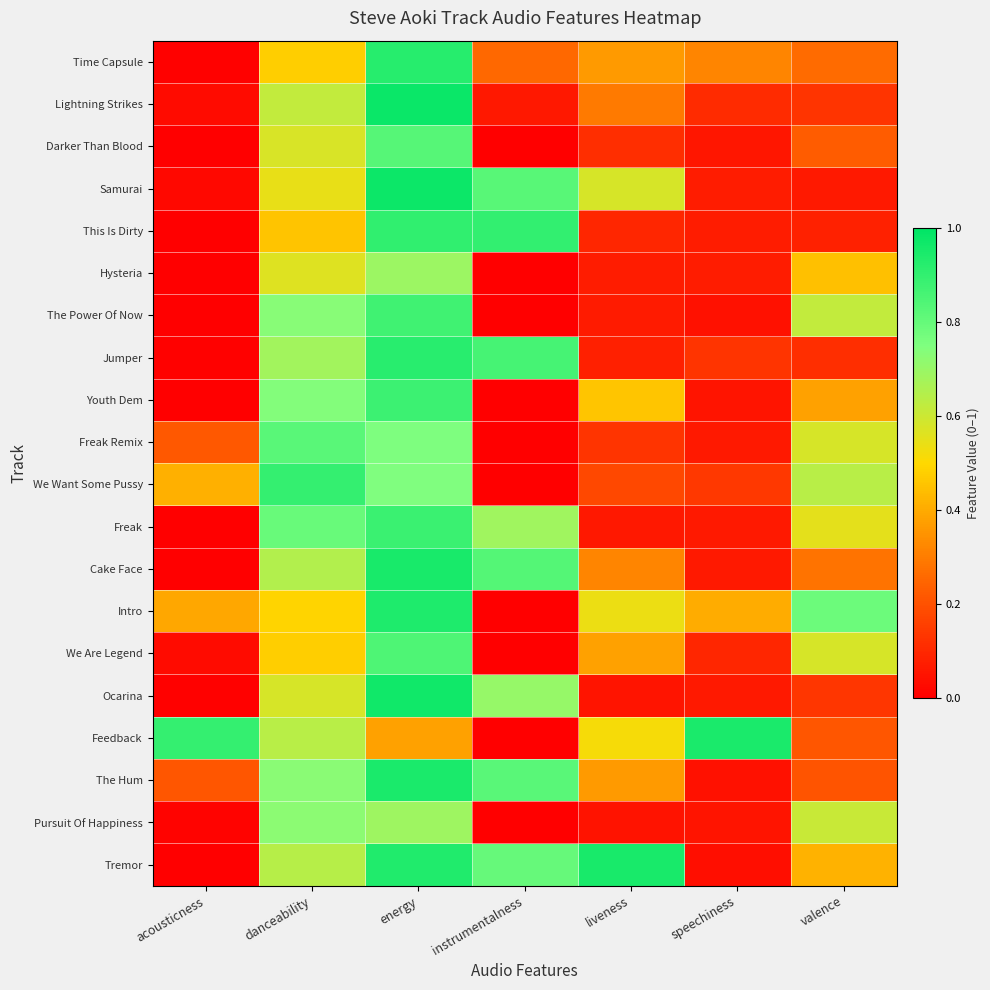

Reading right to left, extract all data points from this chart.

Time Capsule: valence=0.3	speechiness=0.3	liveness=0.4	instrumentalness=0.3	energy=0.9	danceability=0.5	acousticness=0.0
Lightning Strikes: valence=0.1	speechiness=0.1	liveness=0.3	instrumentalness=0.1	energy=1.0	danceability=0.6	acousticness=0.0
Darker Than Blood: valence=0.2	speechiness=0.1	liveness=0.1	instrumentalness=0.0	energy=0.8	danceability=0.6	acousticness=0.0
Samurai: valence=0.1	speechiness=0.1	liveness=0.6	instrumentalness=0.8	energy=1.0	danceability=0.5	acousticness=0.0
This Is Dirty: valence=0.1	speechiness=0.1	liveness=0.1	instrumentalness=0.9	energy=0.9	danceability=0.5	acousticness=0.0
Hysteria: valence=0.4	speechiness=0.1	liveness=0.1	instrumentalness=0.0	energy=0.7	danceability=0.6	acousticness=0.0
The Power Of Now: valence=0.6	speechiness=0.0	liveness=0.1	instrumentalness=0.0	energy=0.9	danceability=0.7	acousticness=0.0
Jumper: valence=0.1	speechiness=0.1	liveness=0.1	instrumentalness=0.9	energy=0.9	danceability=0.7	acousticness=0.0
Youth Dem: valence=0.4	speechiness=0.1	liveness=0.5	instrumentalness=0.0	energy=0.9	danceability=0.7	acousticness=0.0
Freak Remix: valence=0.6	speechiness=0.1	liveness=0.1	instrumentalness=0.0	energy=0.8	danceability=0.8	acousticness=0.2
We Want Some Pussy: valence=0.6	speechiness=0.1	liveness=0.2	instrumentalness=0.0	energy=0.7	danceability=0.9	acousticness=0.4
Freak: valence=0.6	speechiness=0.1	liveness=0.1	instrumentalness=0.7	energy=0.9	danceability=0.8	acousticness=0.0
Cake Face: valence=0.3	speechiness=0.1	liveness=0.3	instrumentalness=0.8	energy=0.9	danceability=0.7	acousticness=0.0
Intro: valence=0.8	speechiness=0.4	liveness=0.5	instrumentalness=0.0	energy=0.9	danceability=0.5	acousticness=0.4
We Are Legend: valence=0.6	speechiness=0.1	liveness=0.4	instrumentalness=0.0	energy=0.8	danceability=0.5	acousticness=0.0
Ocarina: valence=0.1	speechiness=0.1	liveness=0.1	instrumentalness=0.7	energy=1.0	danceability=0.6	acousticness=0.0
Feedback: valence=0.2	speechiness=0.9	liveness=0.5	instrumentalness=0.0	energy=0.4	danceability=0.6	acousticness=0.9
The Hum: valence=0.2	speechiness=0.0	liveness=0.4	instrumentalness=0.8	energy=0.9	danceability=0.7	acousticness=0.2
Pursuit Of Happiness: valence=0.6	speechiness=0.1	liveness=0.0	instrumentalness=0.0	energy=0.7	danceability=0.7	acousticness=0.0
Tremor: valence=0.4	speechiness=0.0	liveness=0.9	instrumentalness=0.8	energy=0.9	danceability=0.6	acousticness=0.0